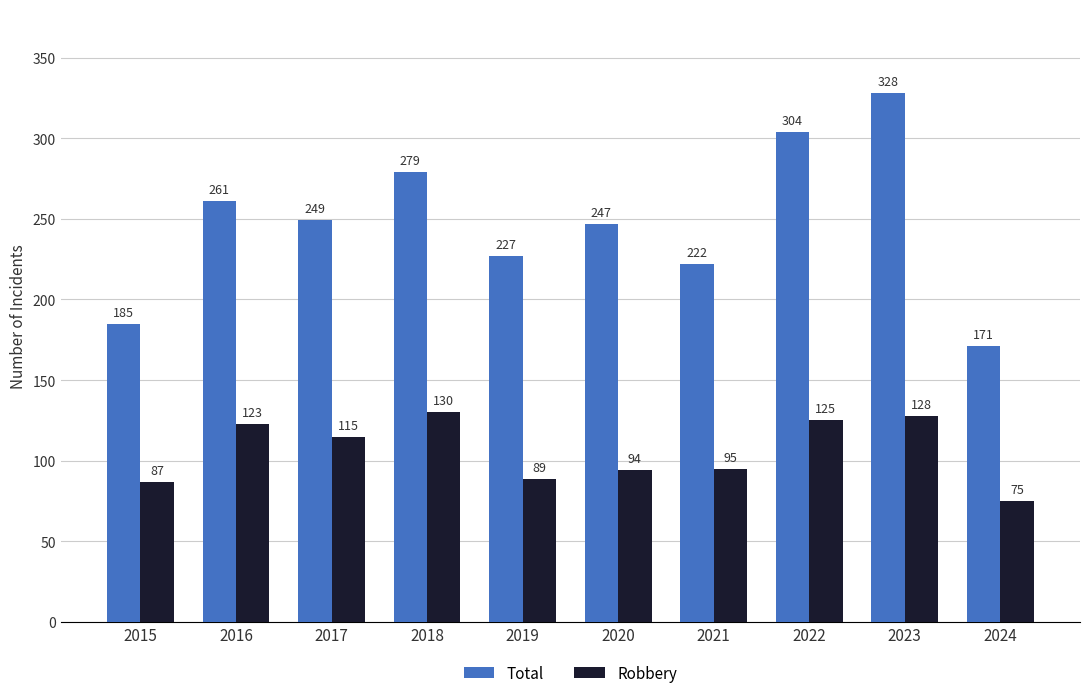

The value of Robbery at 2020 is 49. True or false?

False